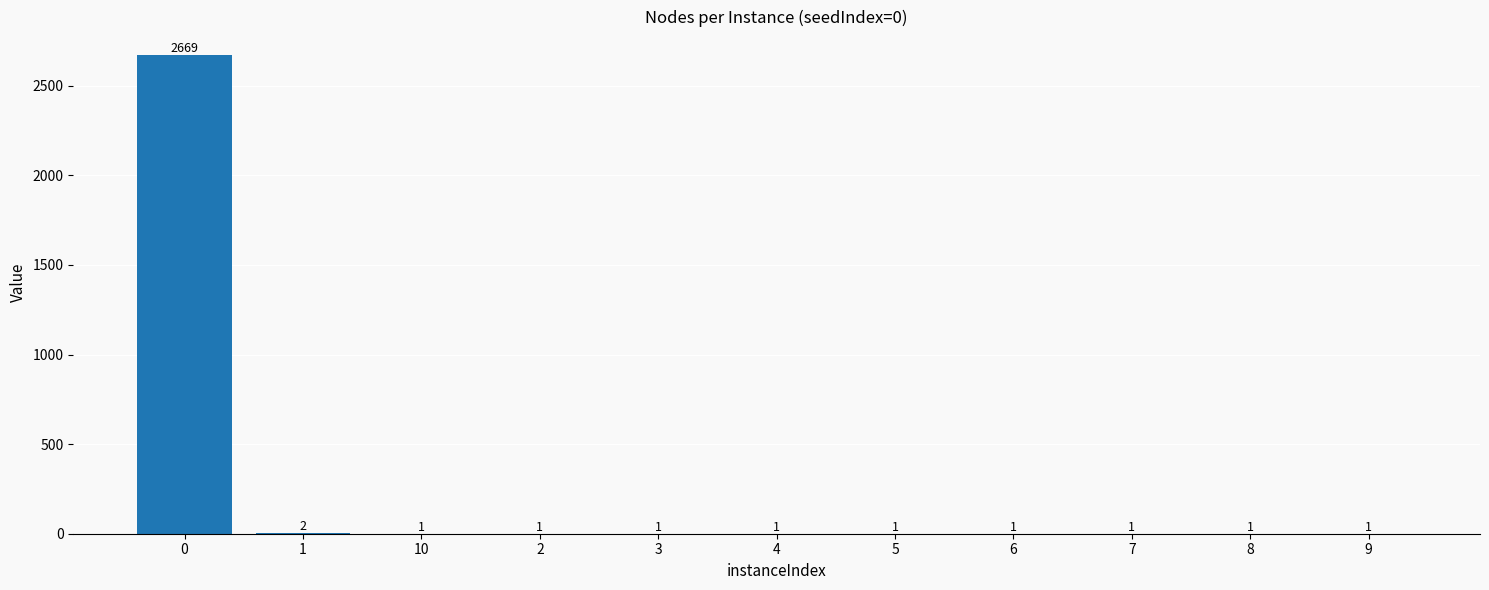

Reading left to right, what are all the values shown in this chart?

0=2669	1=2	10=1	2=1	3=1	4=1	5=1	6=1	7=1	8=1	9=1